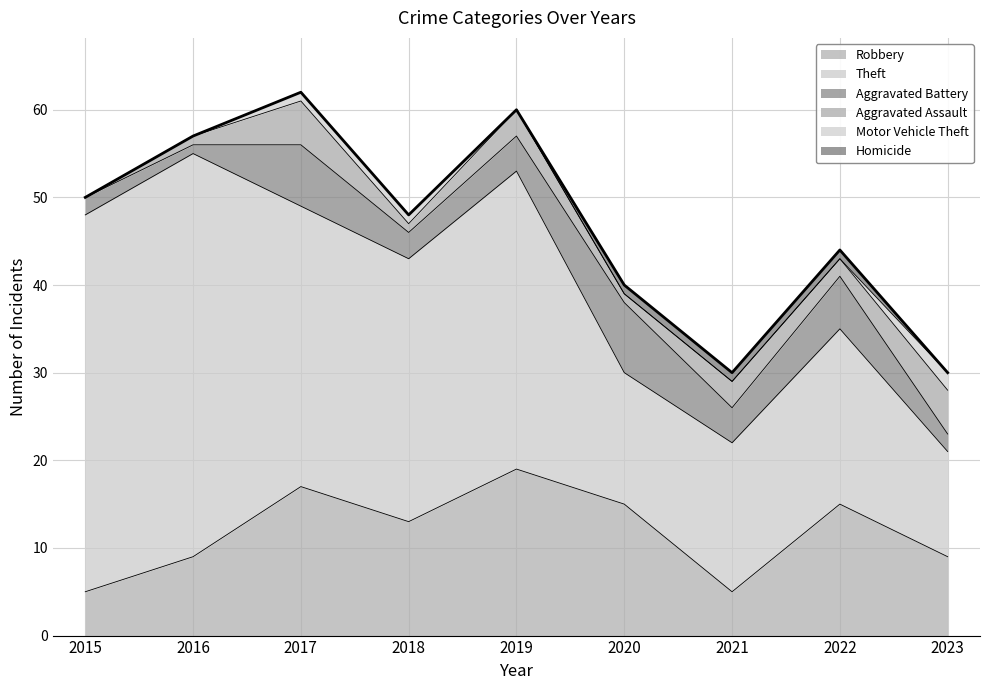

What are all the series names shown in the legend?

Robbery, Theft, Aggravated Battery, Aggravated Assault, Motor Vehicle Theft, Homicide